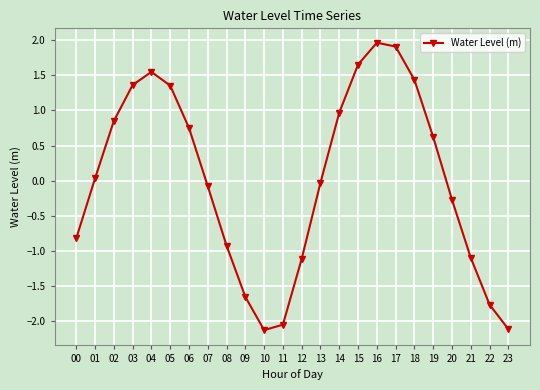

Where is the first local maximum?

04